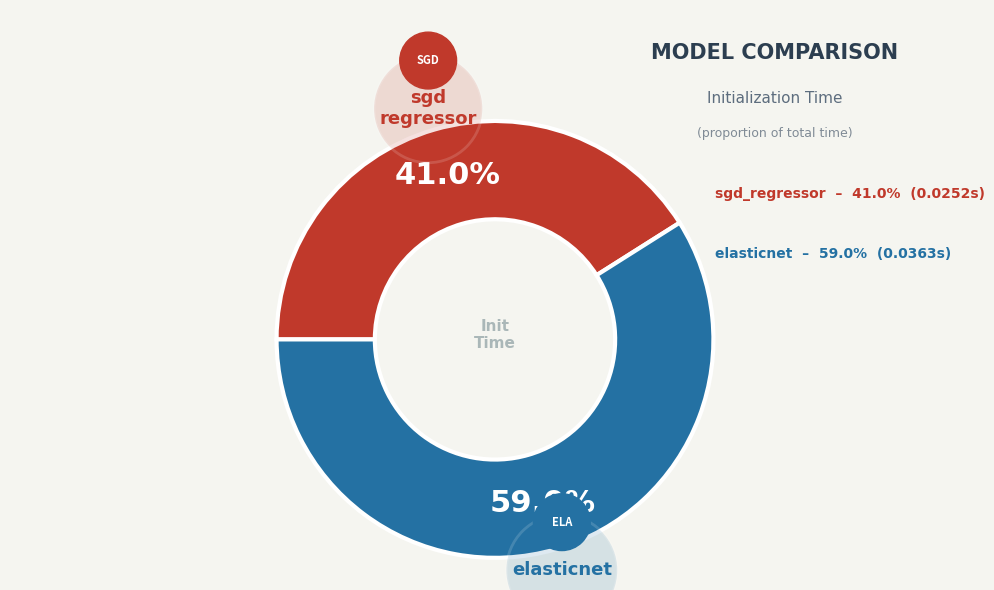

Which slice is the smallest?

sgd_regressor